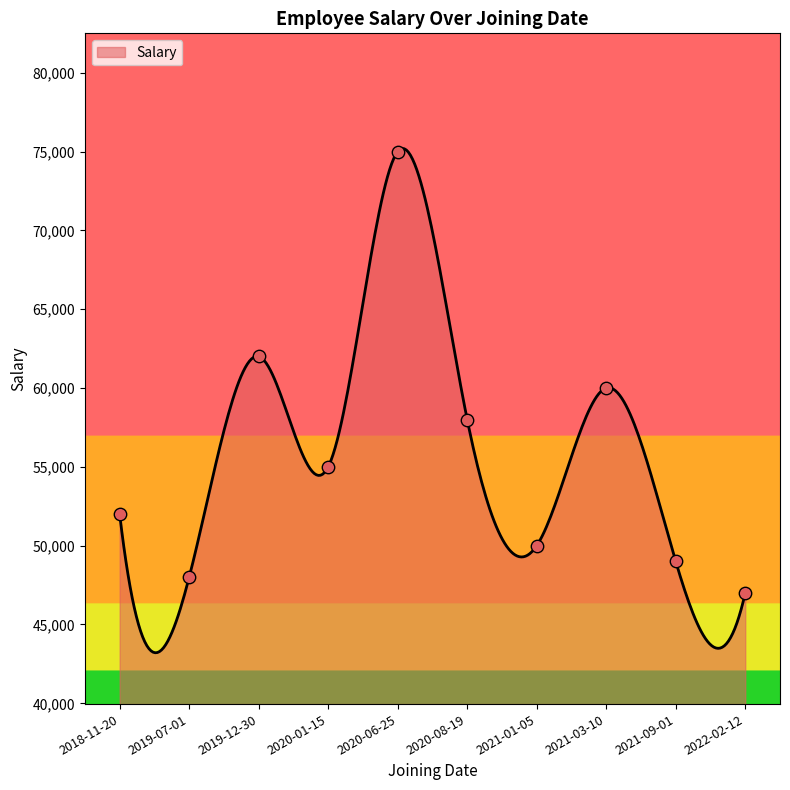

What is the highest value of the Salary series?

75193.4